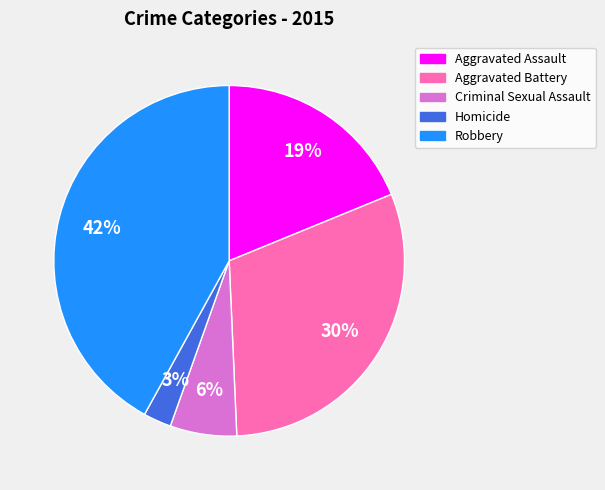

Which has a higher value, Criminal Sexual Assault or Aggravated Assault?

Aggravated Assault